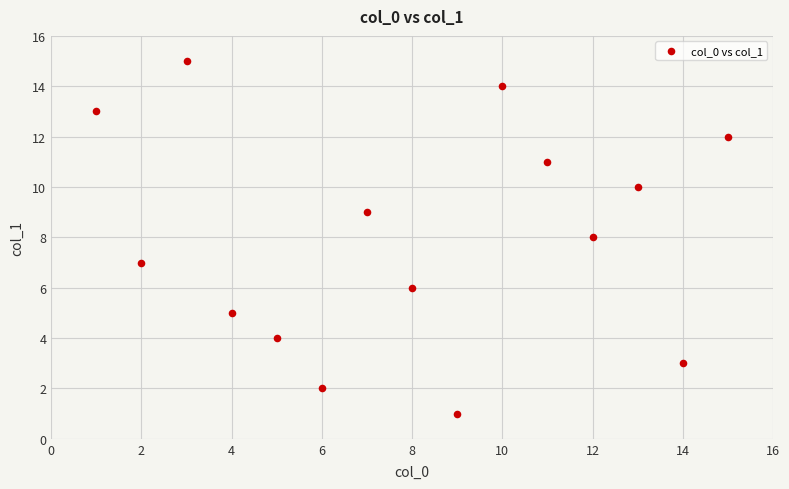

What is the range of Y values (max minus min)?

14